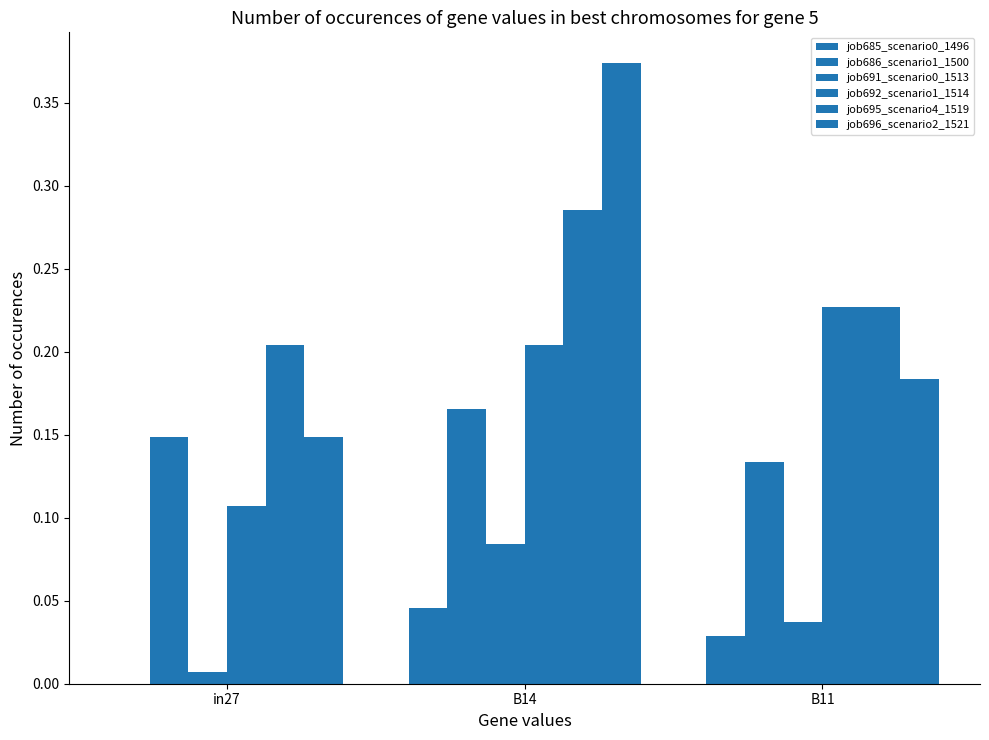

How many groups of bars are there?

3